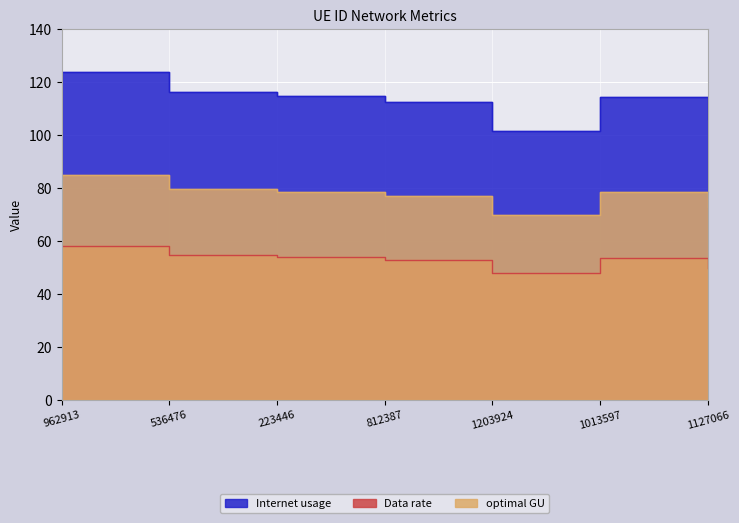

Which series has the largest total across all categories?

Internet usage